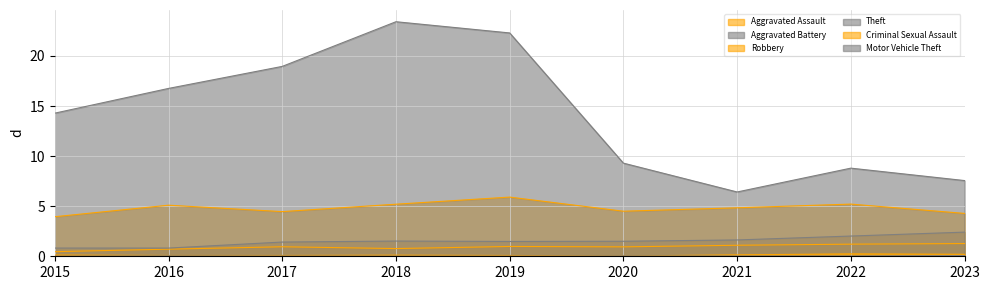

At how many categories does at least one series exceed 2?

9